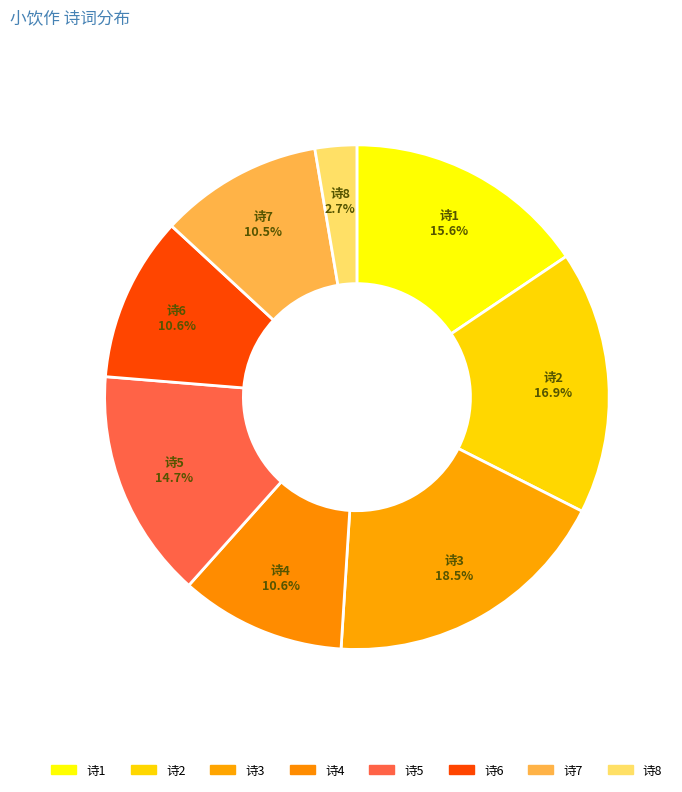

Do 诗2 and 诗7 together represent more than half of the pie?

No